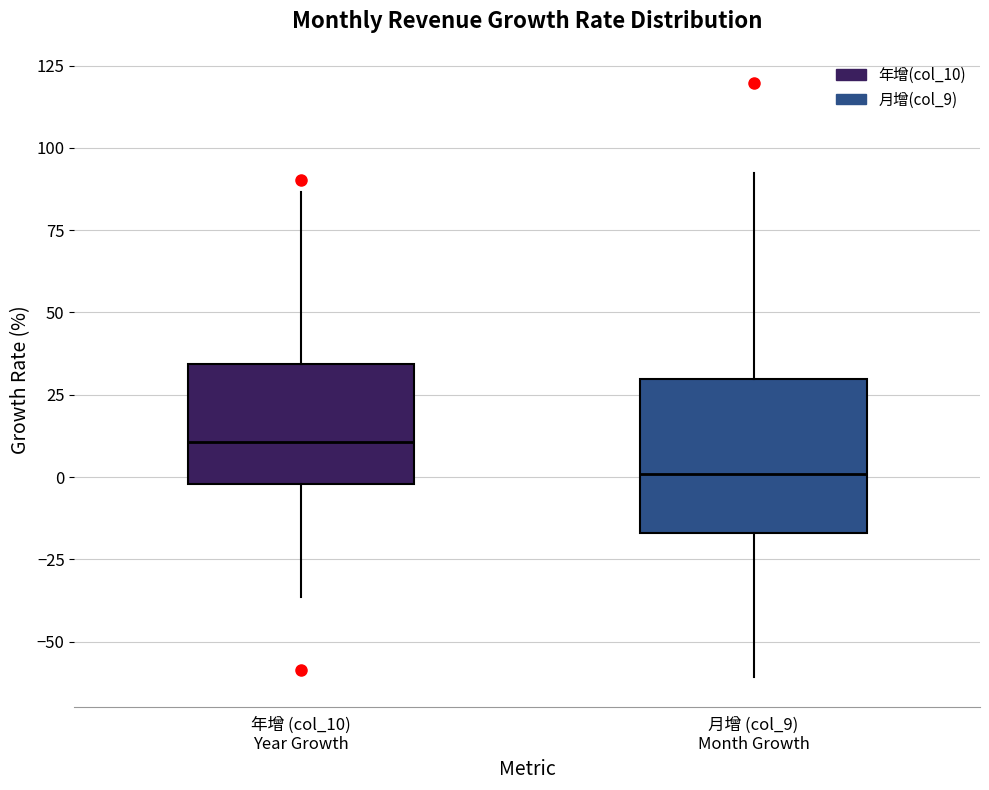

Which box has the highest median line?

年增 (col_10) Year Growth